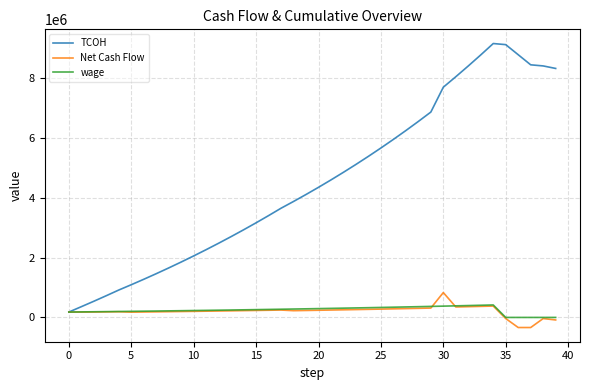

Which series has the largest total across all categories?

TCOH